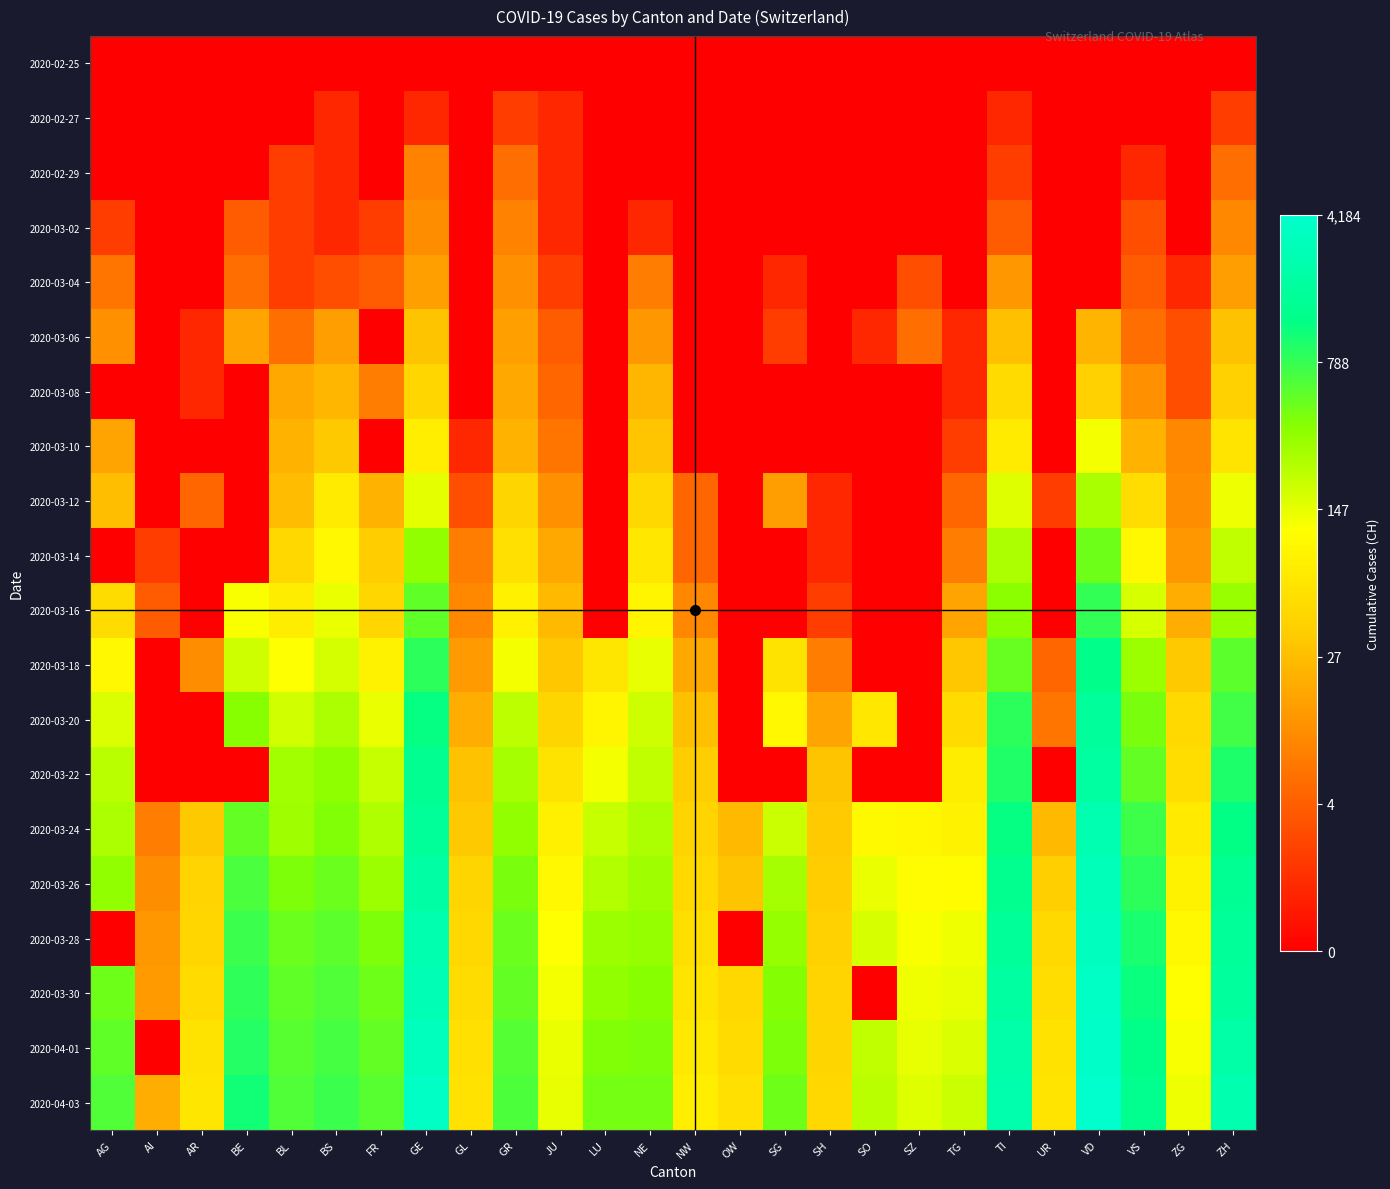

Which has a higher value, BS or OW?

BS